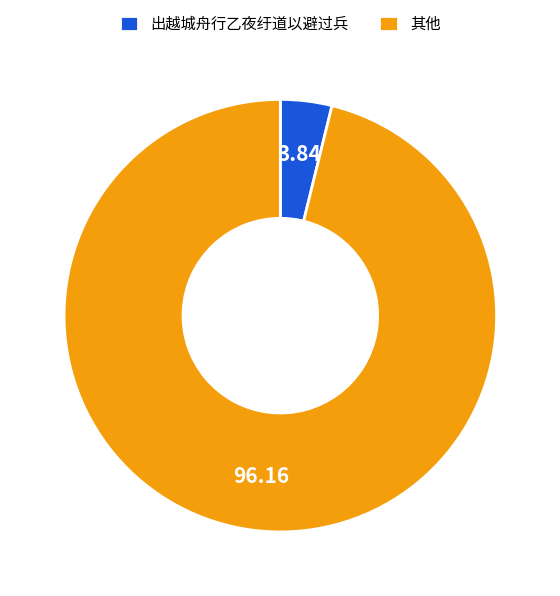

Count the number of slices in the pie.

2